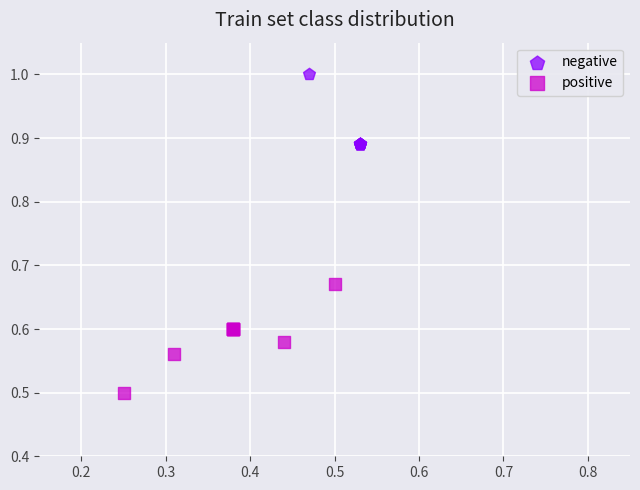

Which series has the largest Y range (max minus min)?

positive